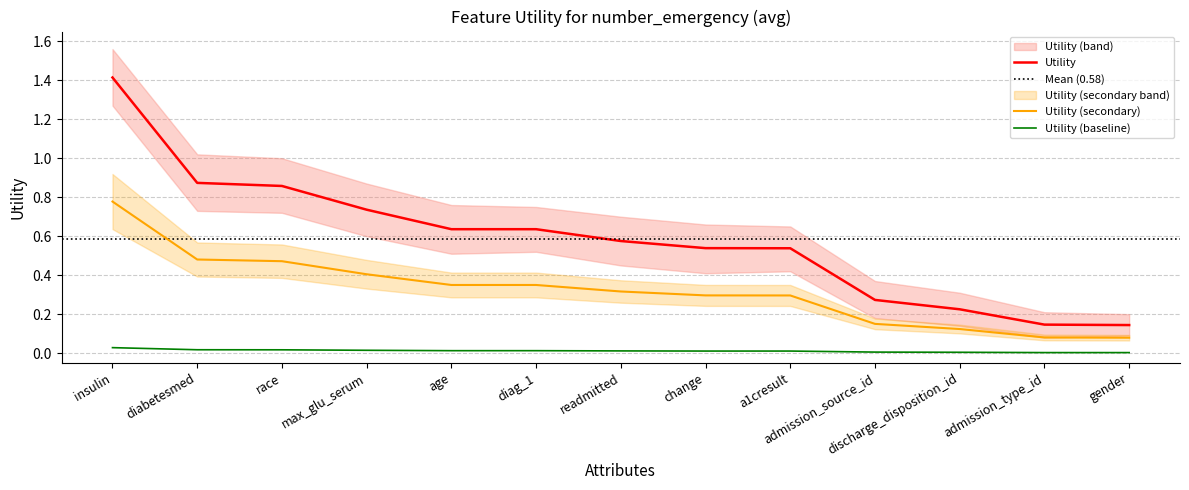

What is the label of the 11th point from the left?

discharge_disposition_id